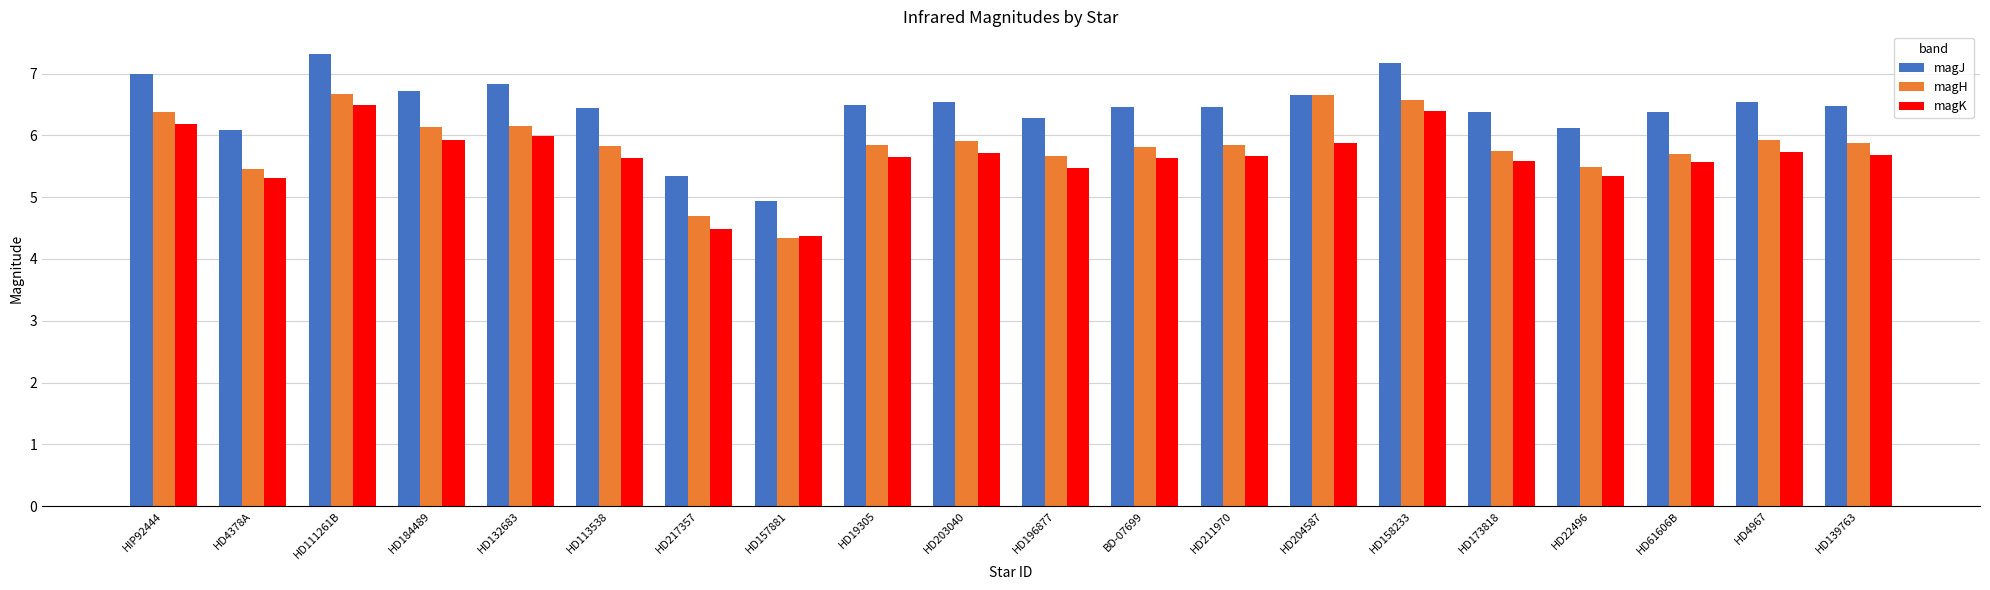

Which category has the highest value in the magK series?

HD111261B